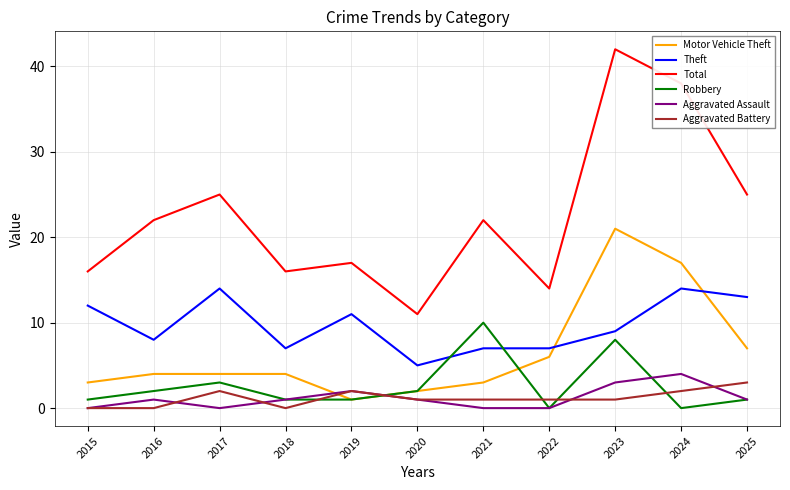

What is the difference between the maximum and minimum values in the Robbery series?

10